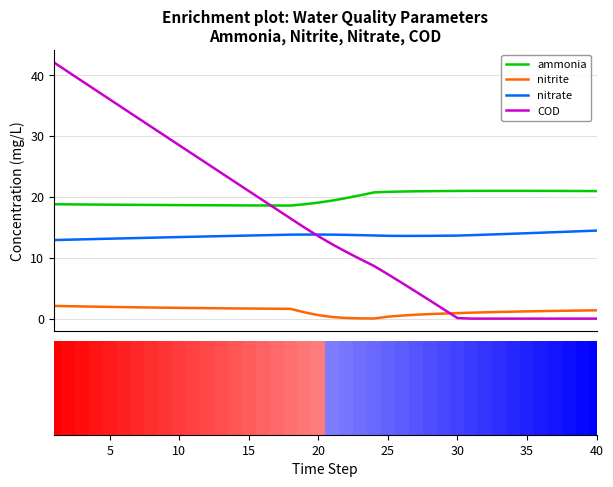

True or false: nitrite and nitrate cross at least once.

False